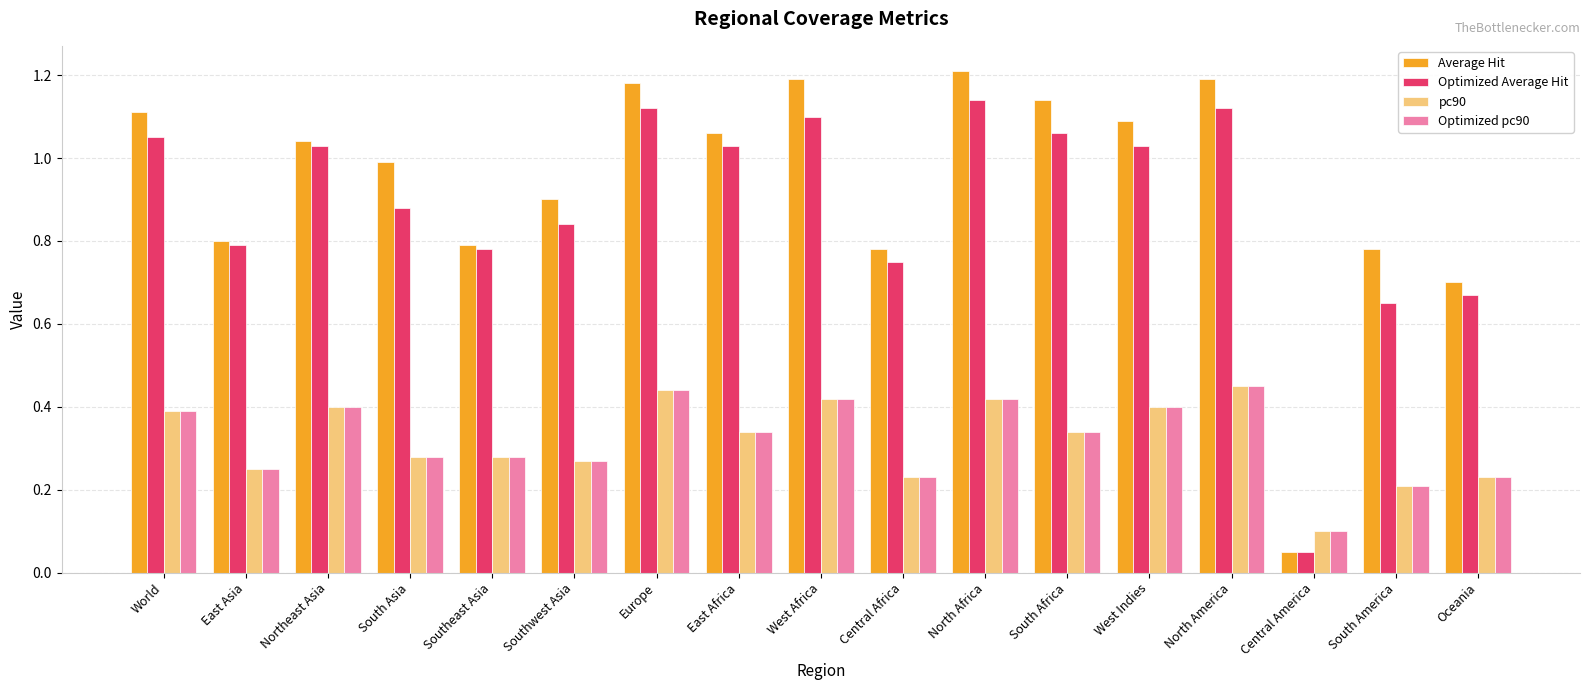

True or false: Average Hit has a value of 0.9 at Southwest Asia.

True